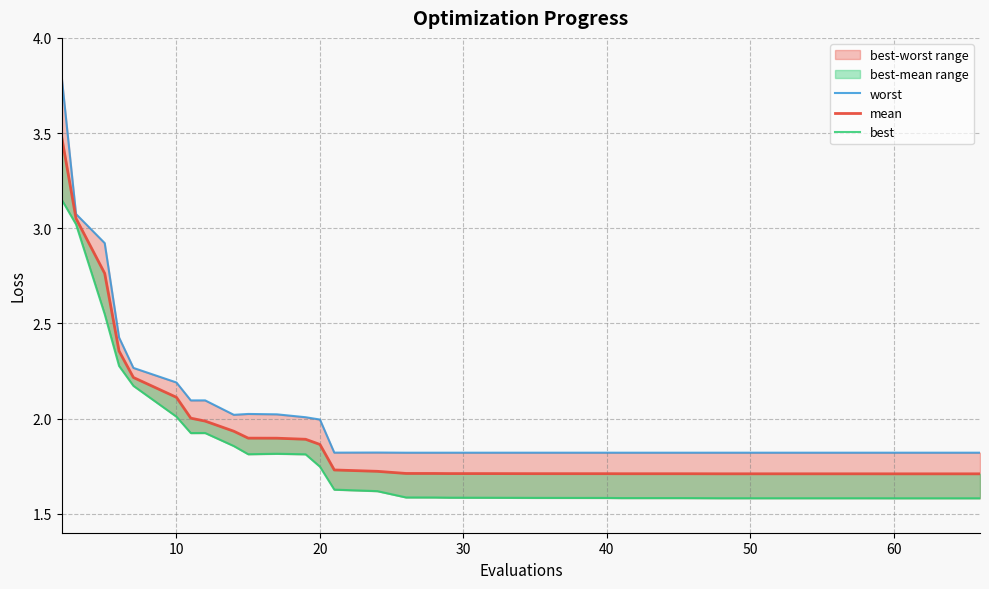

The mean series shows 2.7 at 40. True or false?

False